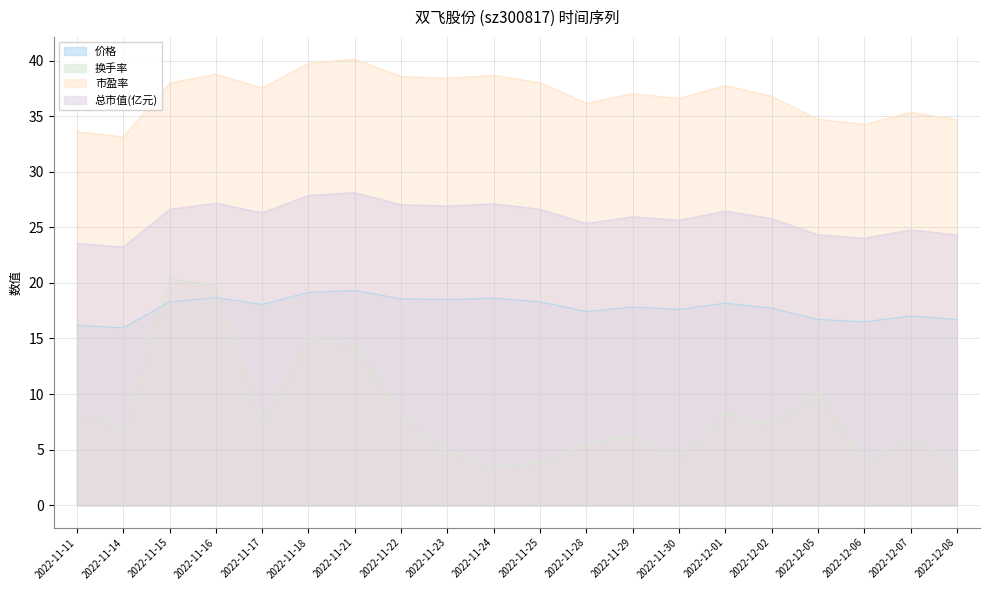

At 2022-11-25, list the series in order from largest to smallest.

市盈率, 总市值(亿元), 价格, 换手率